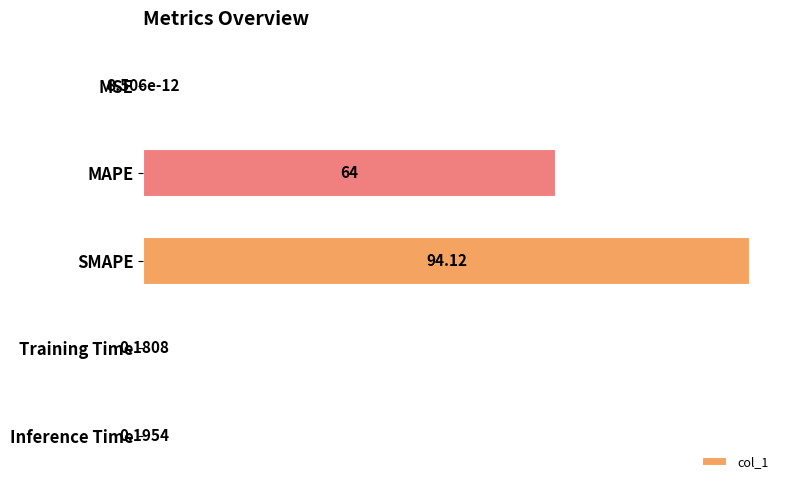

Approximately how many times larger is the value at SMAPE compared to MAPE?

1.5